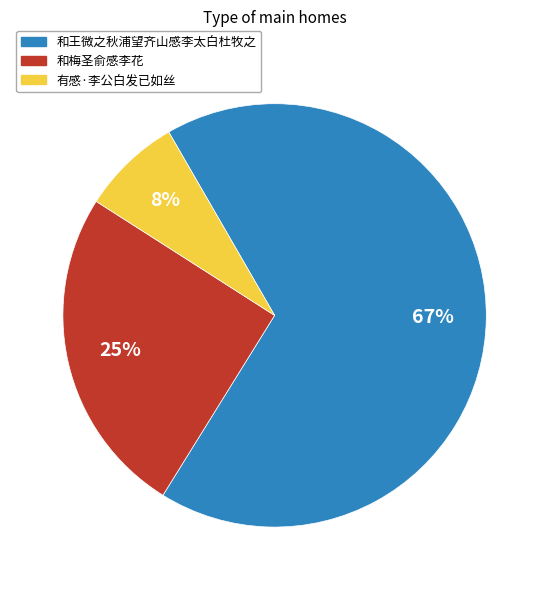

What percentage is the 和梅圣俞感李花 slice, to the nearest percent?

25%